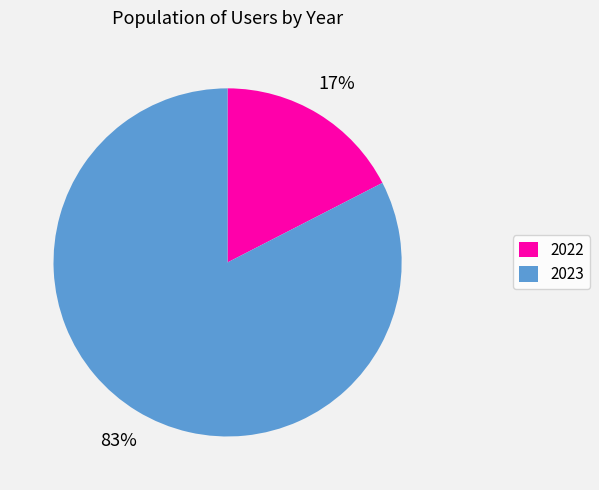

Does 2022 account for over 50% of the chart?

No